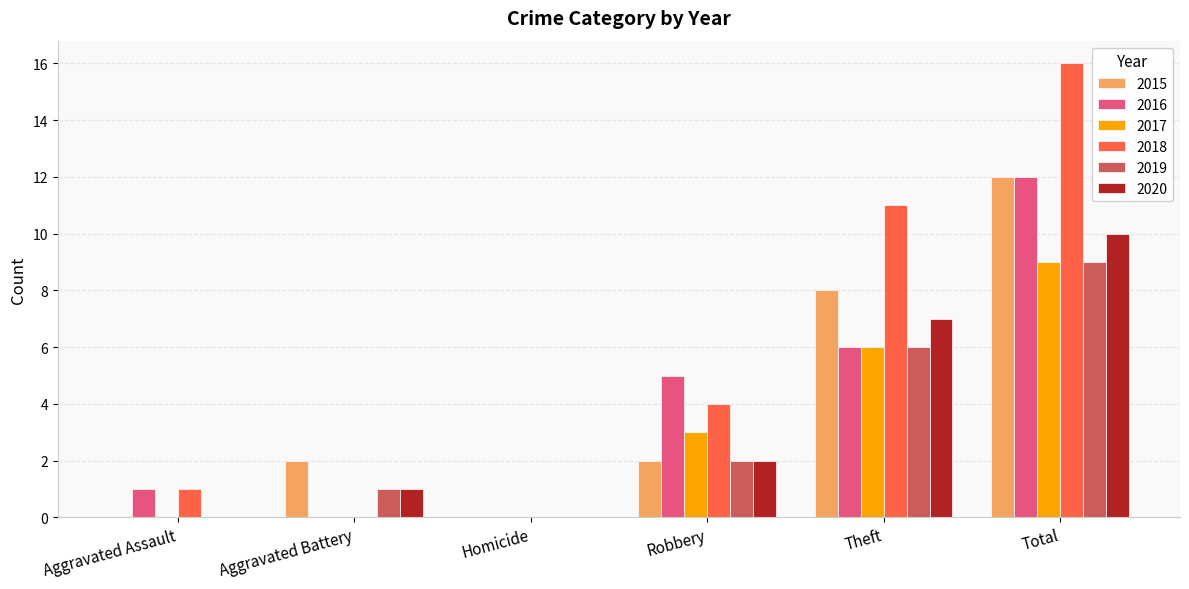

What is the sum of all 2020 values?

20